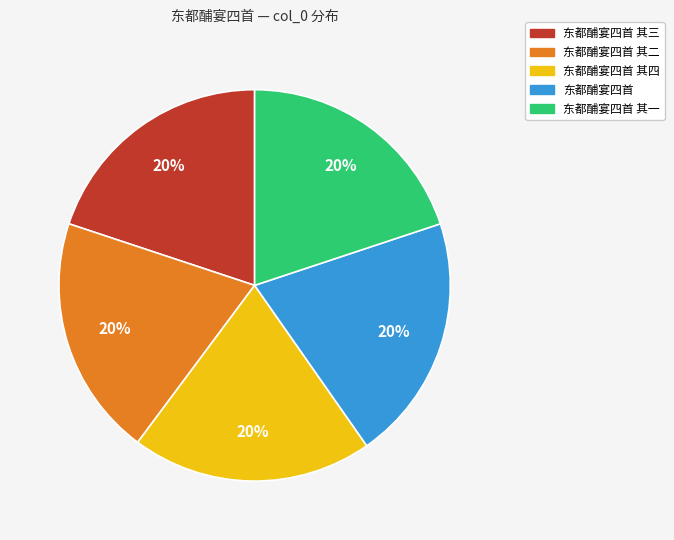

Combined, do 东都酺宴四首 其二 and 东都酺宴四首 其四 account for over 50%?

No